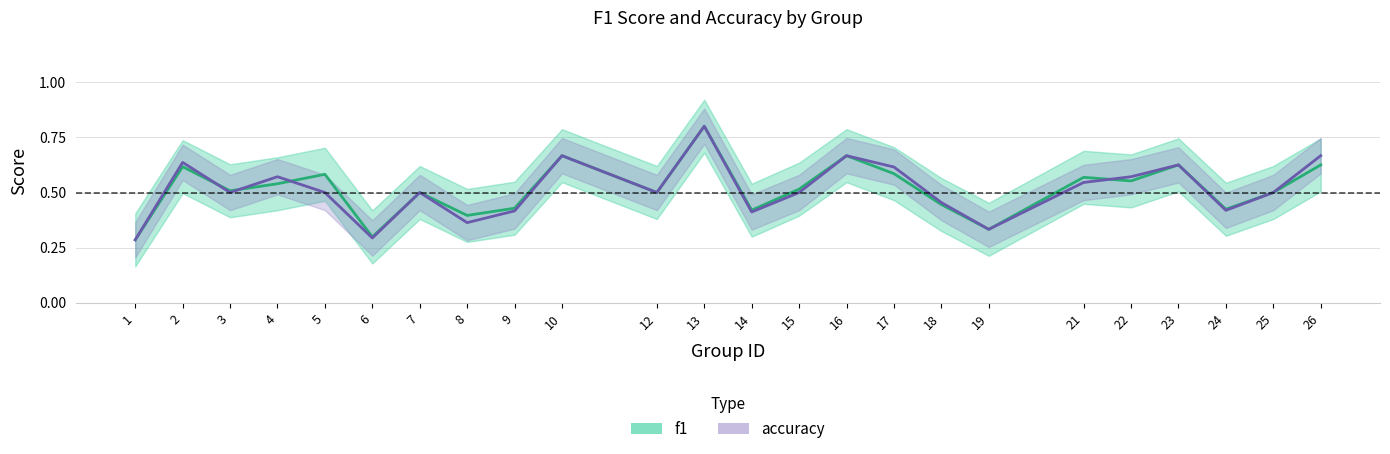

Which category has the highest value in the f1 series?

13